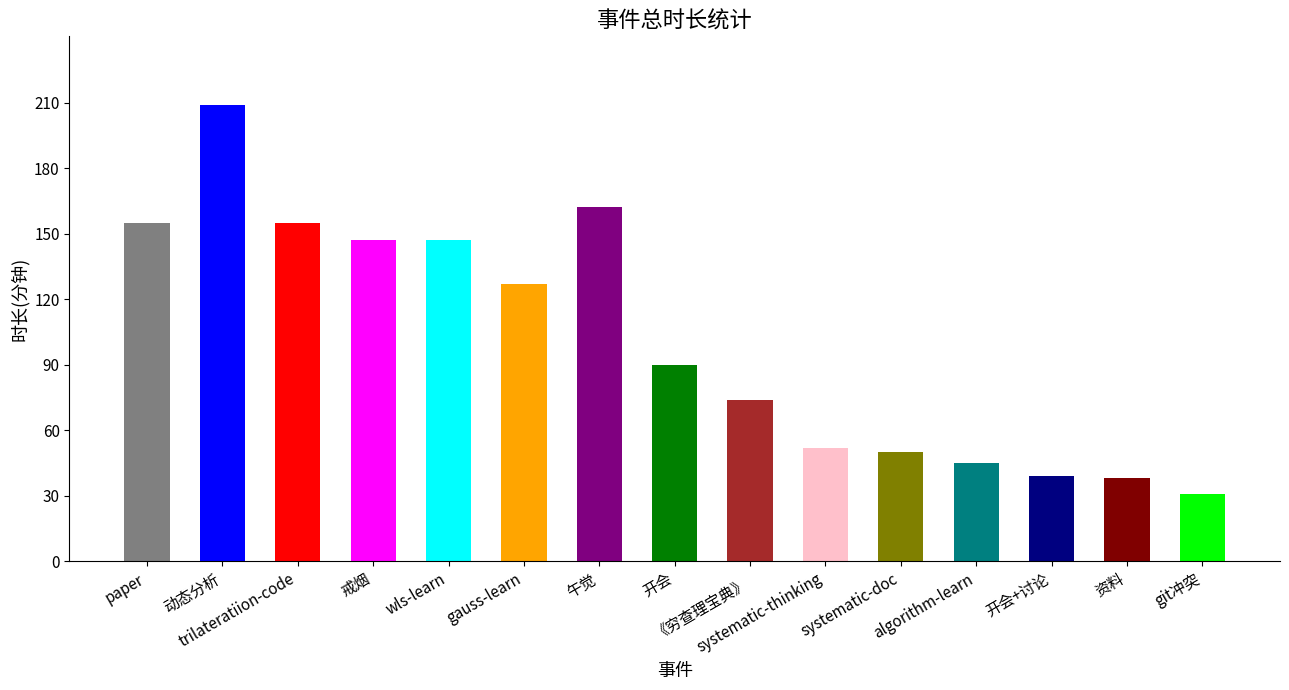

How many data points does each series have?

15